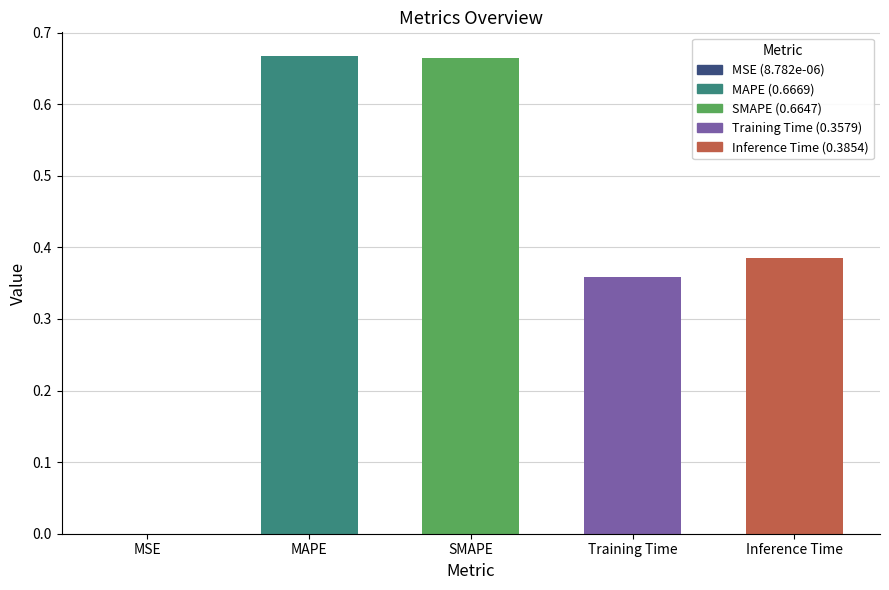

What is the change in value from MAPE to Training Time?

-0.3